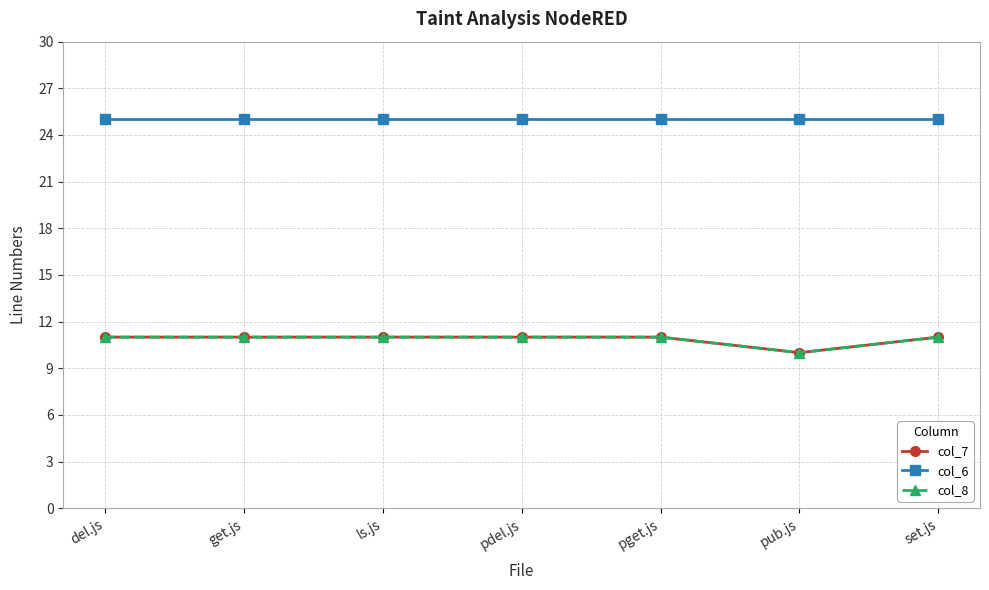

Rank the series at pub.js from highest to lowest value.

col_6, col_7, col_8